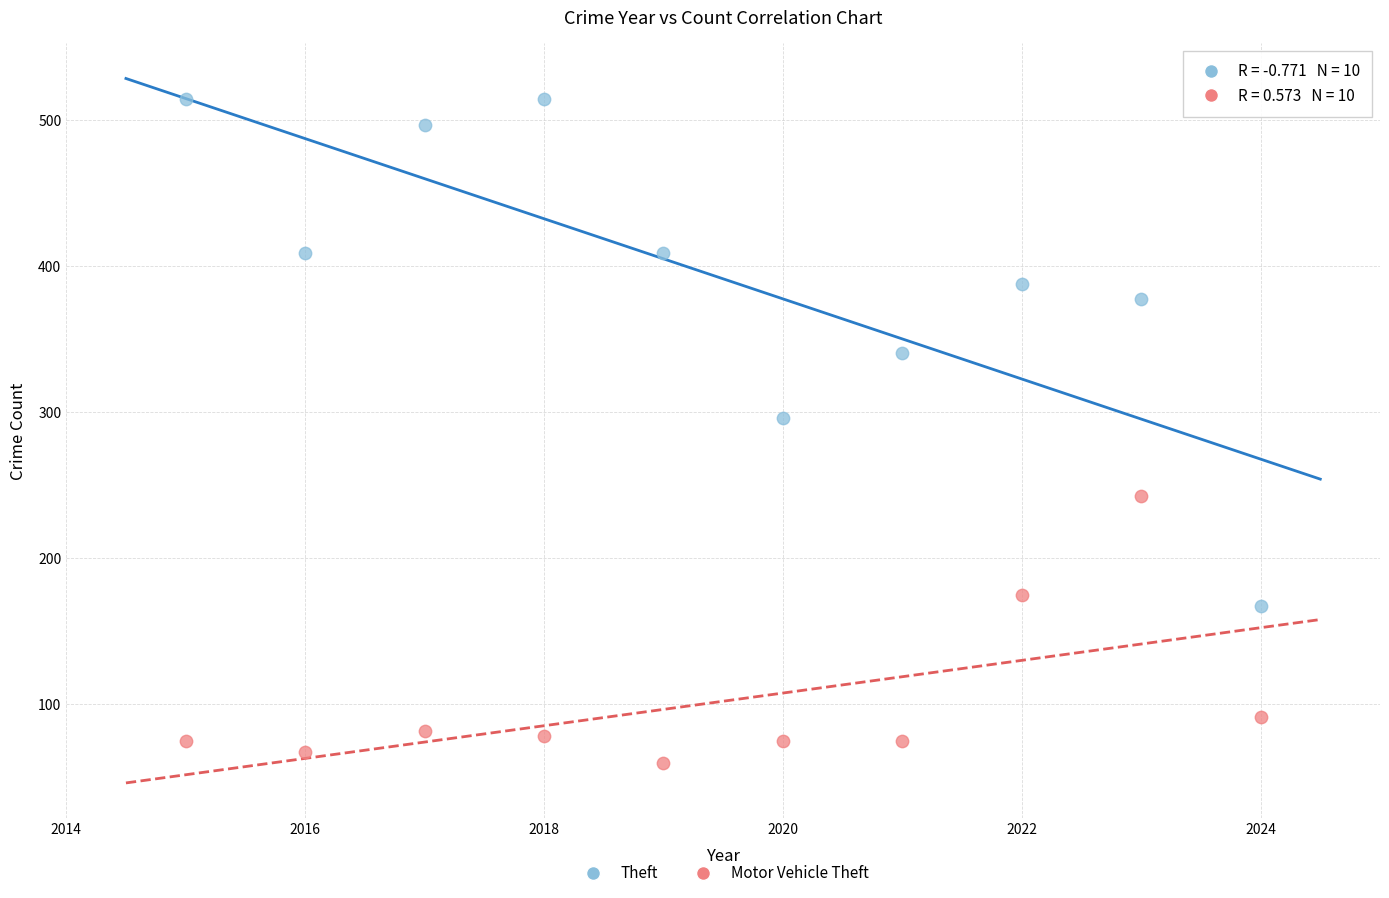

Across all data points, what is the range of X values (max minus min)?

9